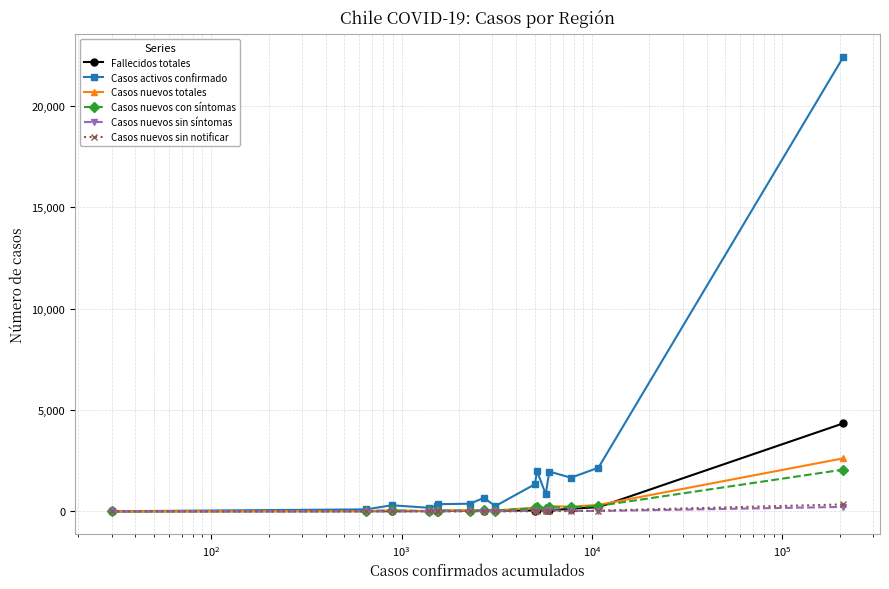

What is the maximum value shown in the chart?

22427